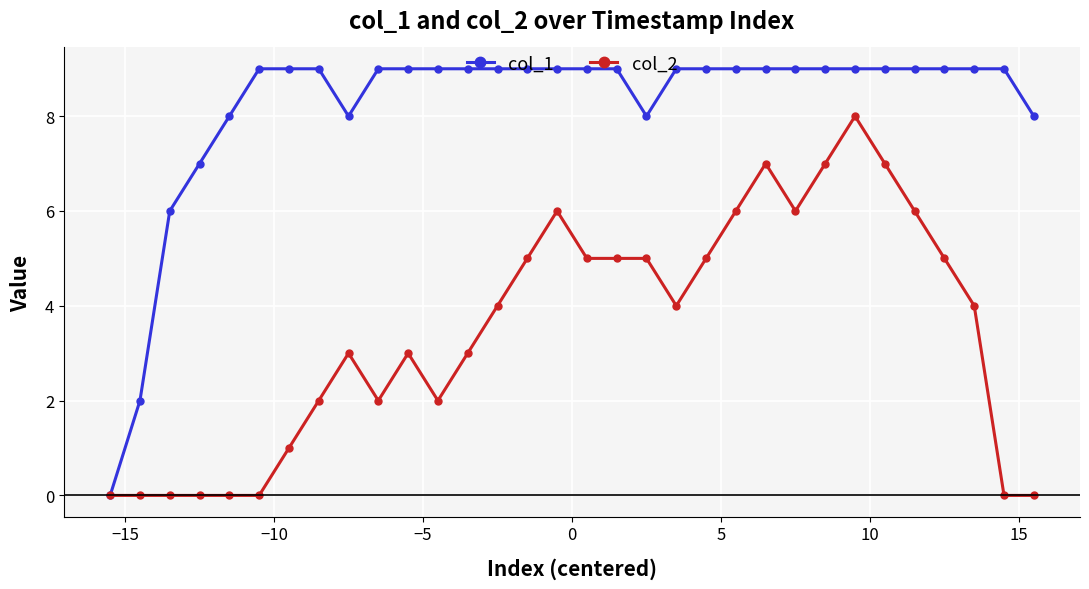

What is the difference between the second highest and minimum values in the col_1 series?

9